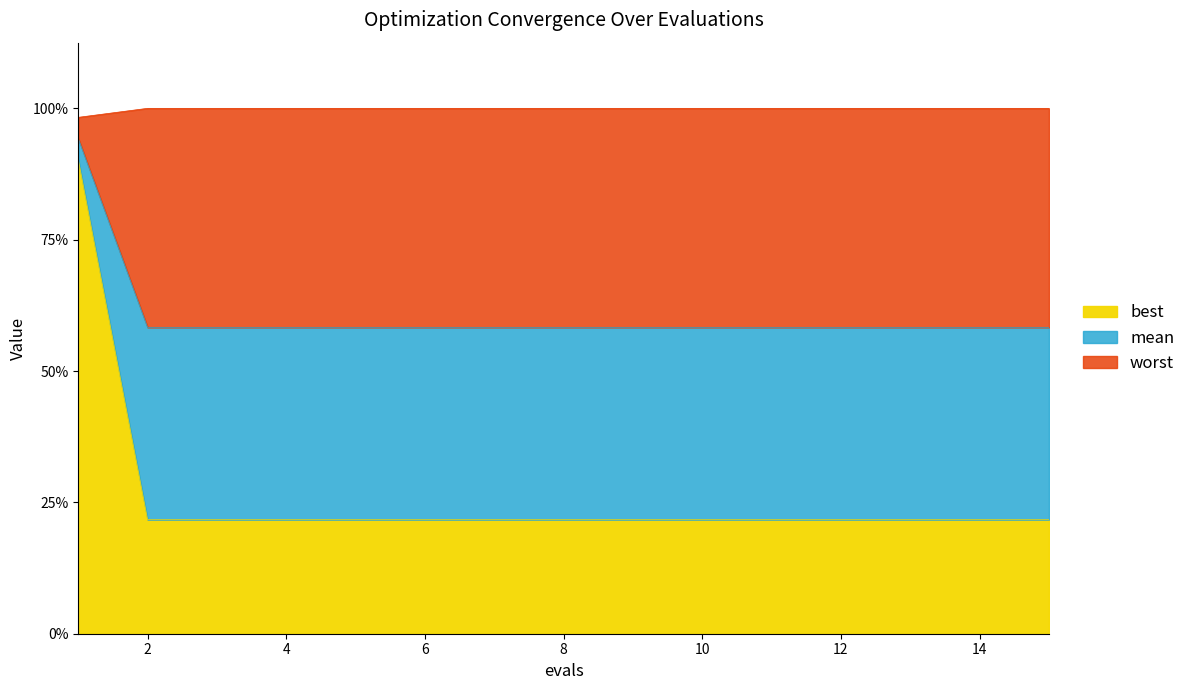

Does the chart display data point markers on the line(s)?

No